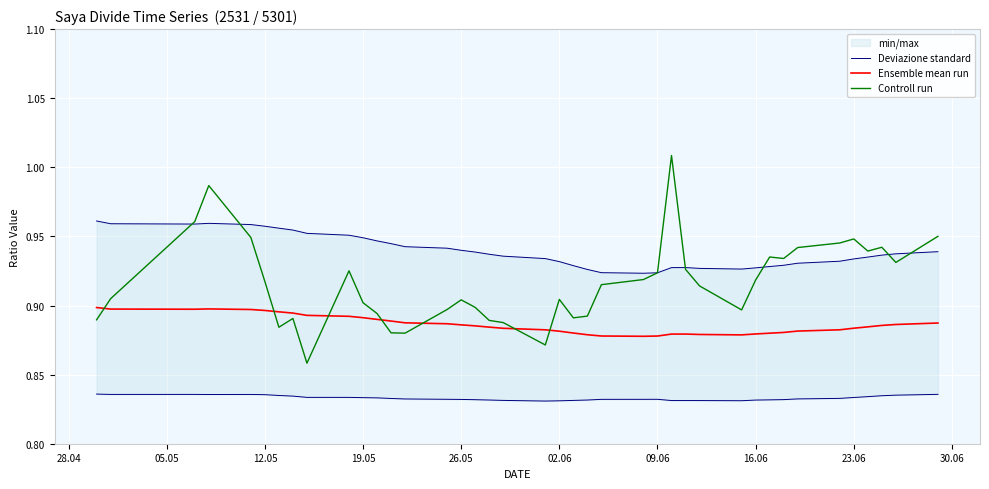

True or false: Ensemble mean run and Controll run intersect in this chart.

True